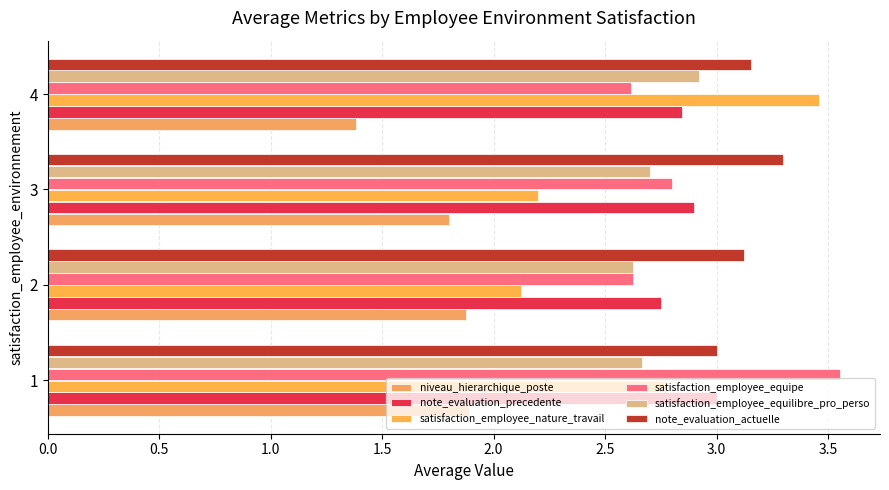

What is the greatest value displayed?

3.6